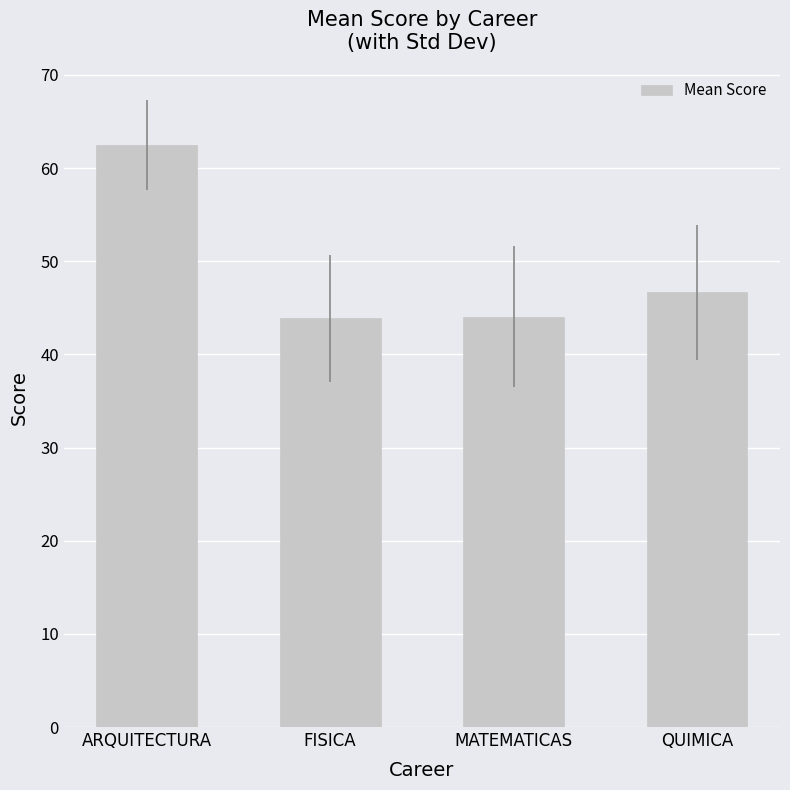

What is the sum of all values?

197.1